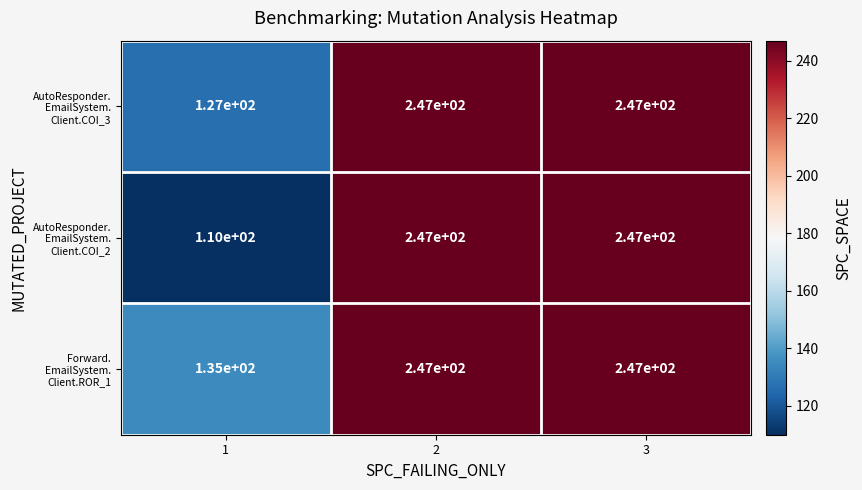

What is the smallest value displayed?

110